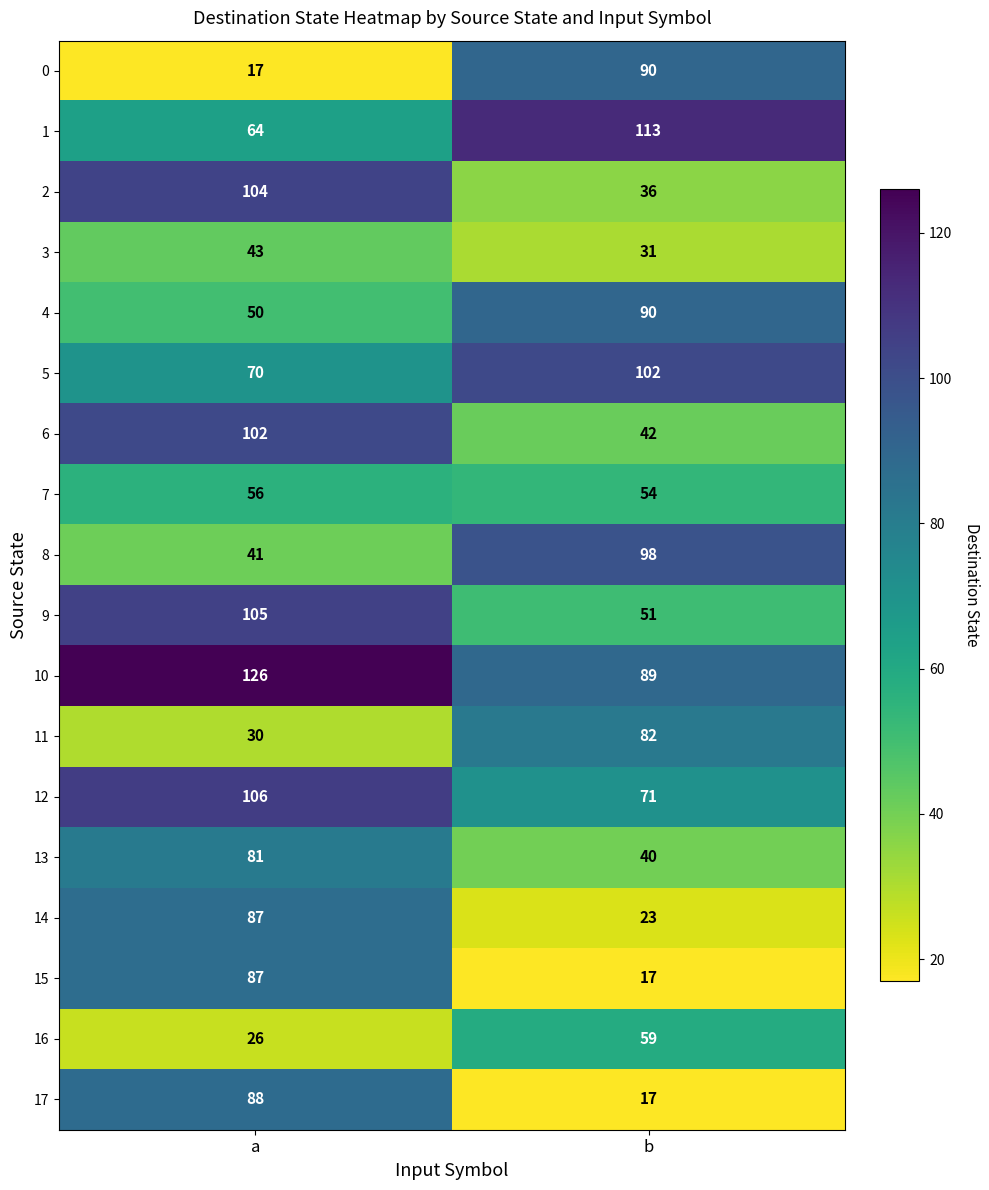

What is the lowest value of the 17 series?

17